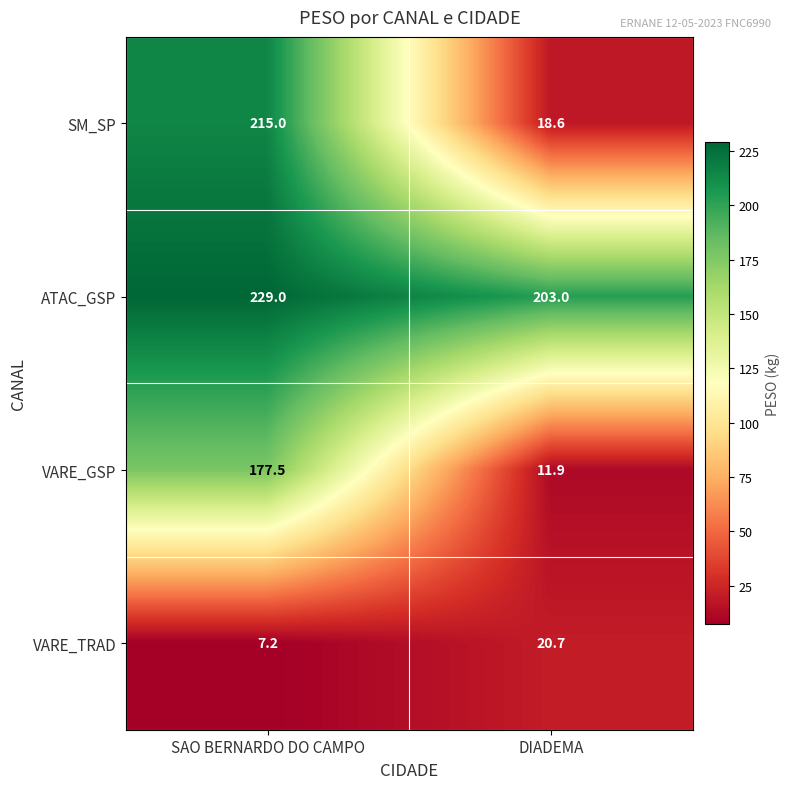

What is the difference between the VARE_TRAD values at SAO BERNARDO DO CAMPO and DIADEMA?

13.5